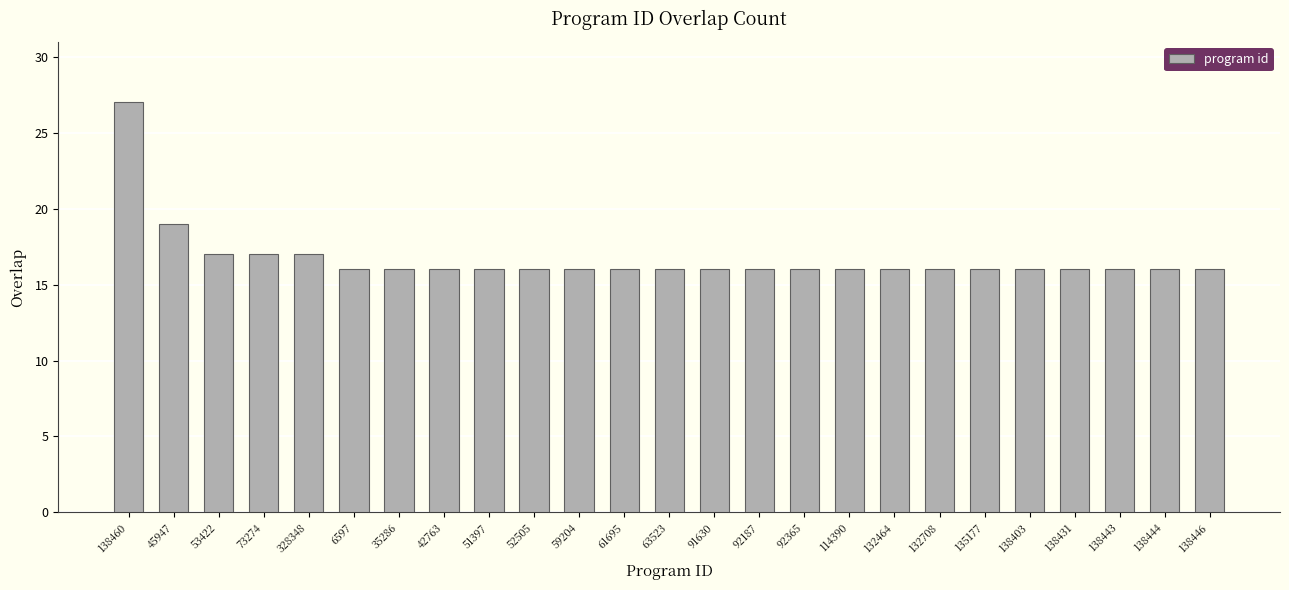

The value at 138460 is 27. True or false?

True